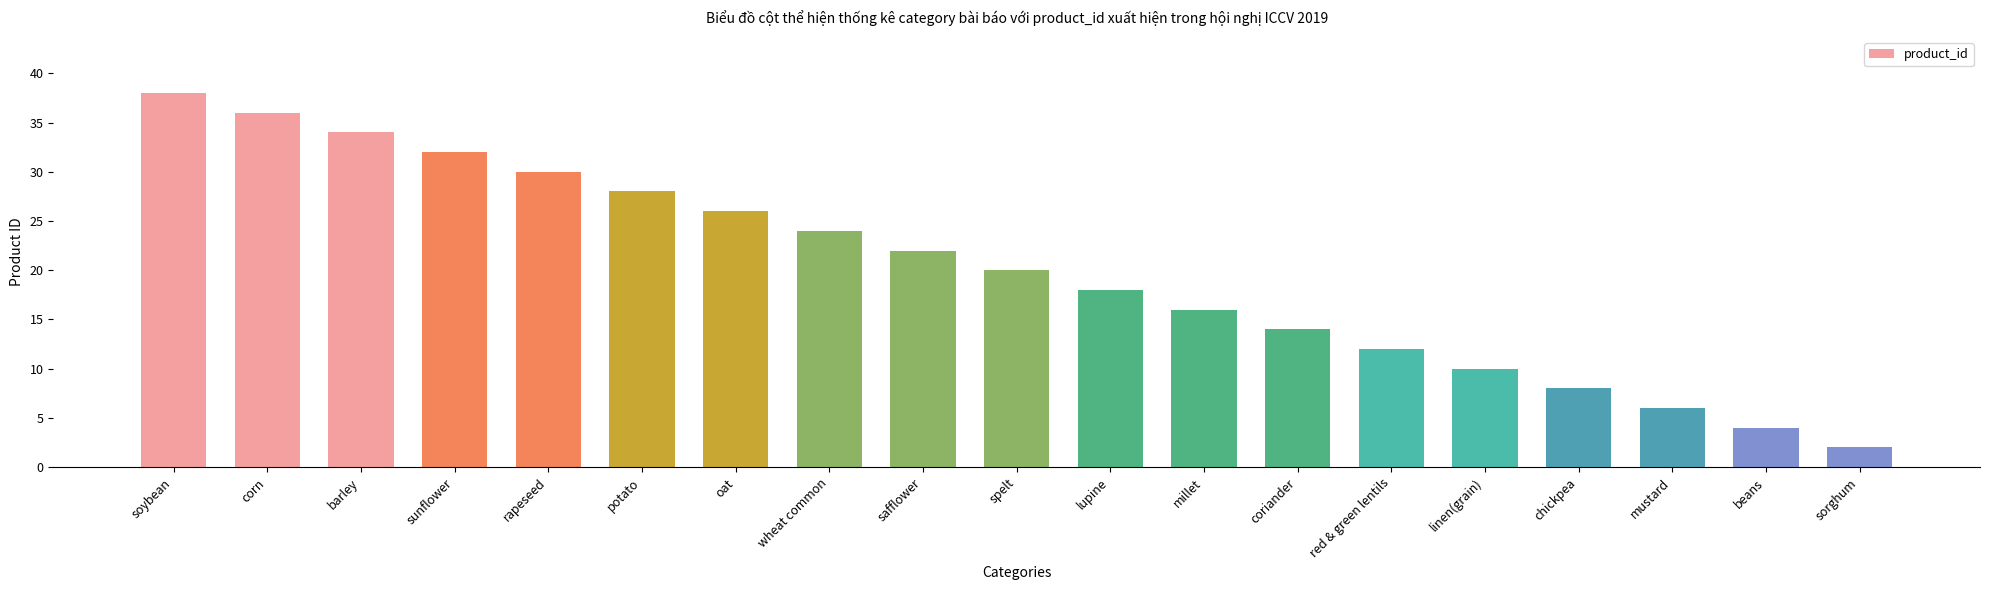

List the labels in order of value, smallest first.

sorghum, beans, mustard, chickpea, linen(grain), red & green lentils, coriander, millet, lupine, spelt, safflower, wheat common, oat, potato, rapeseed, sunflower, barley, corn, soybean